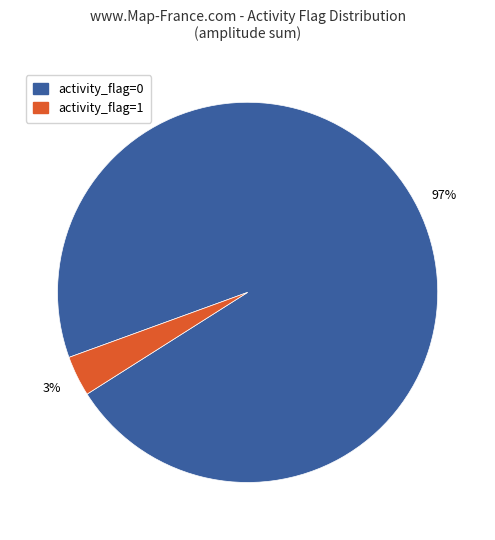

How many slices are in this pie chart?

2